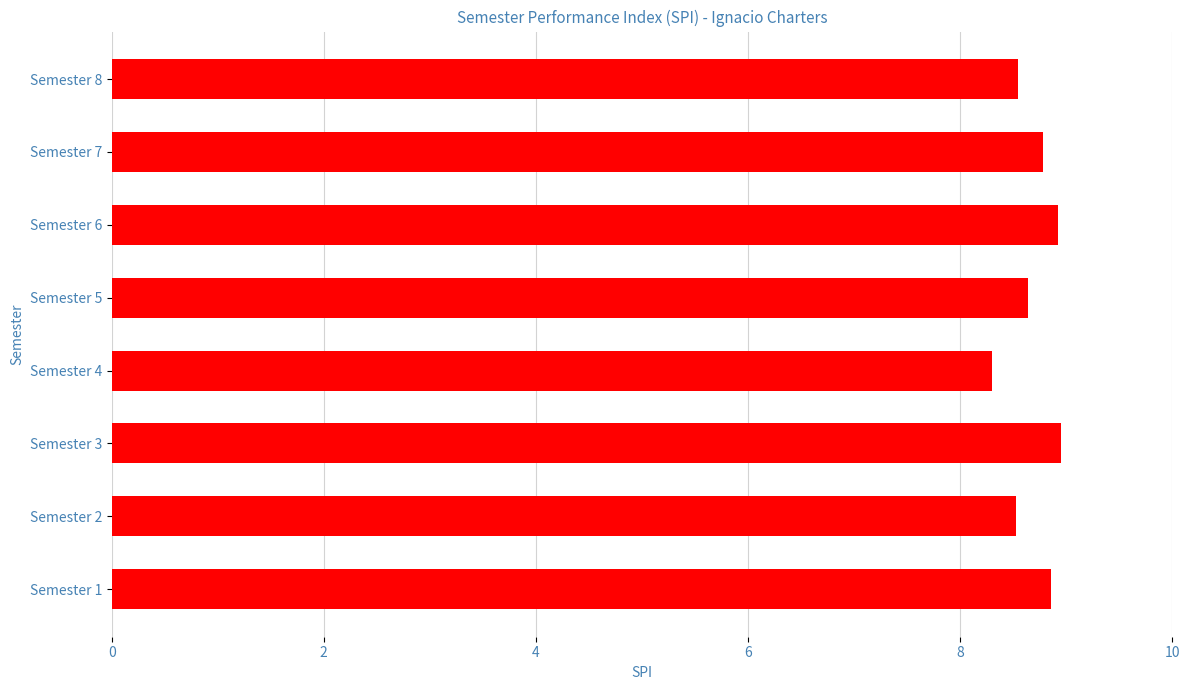

What is the smallest value displayed?

8.3